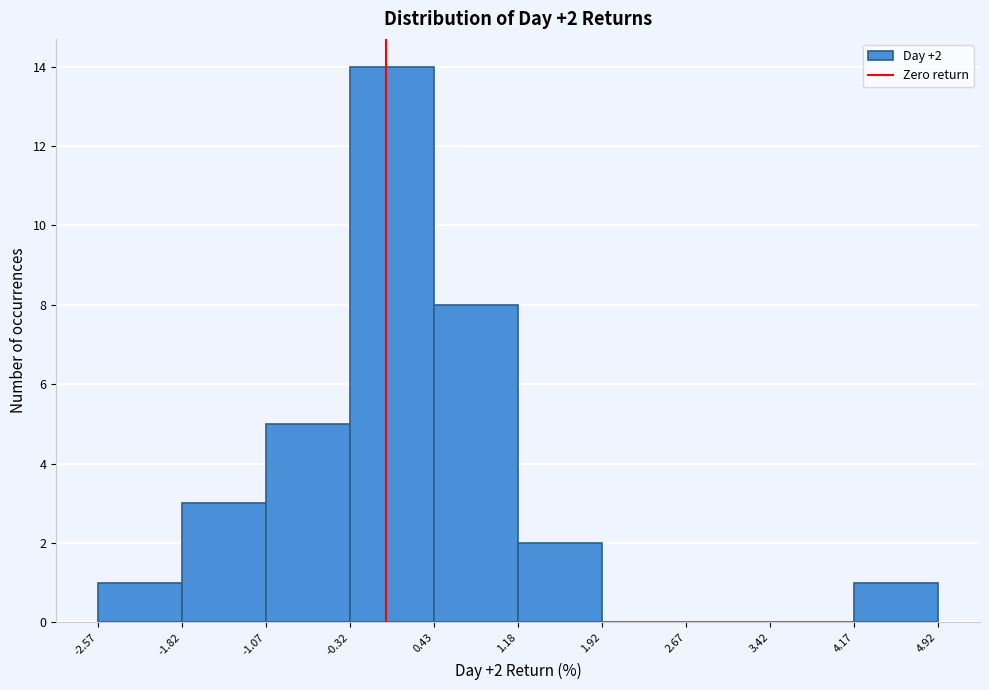

Over which range of the x-axis is the bar tallest?

-0.32 to 0.43